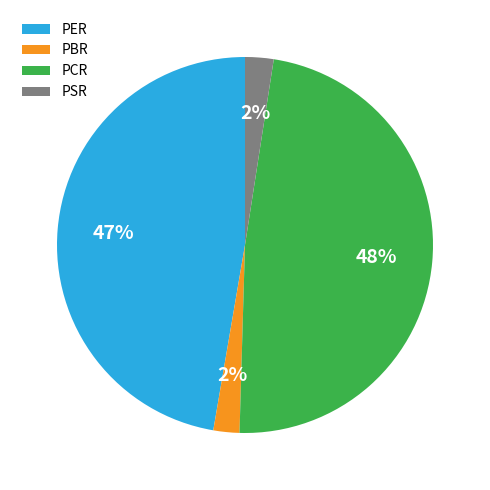

Which category has the biggest portion of the pie?

PCR